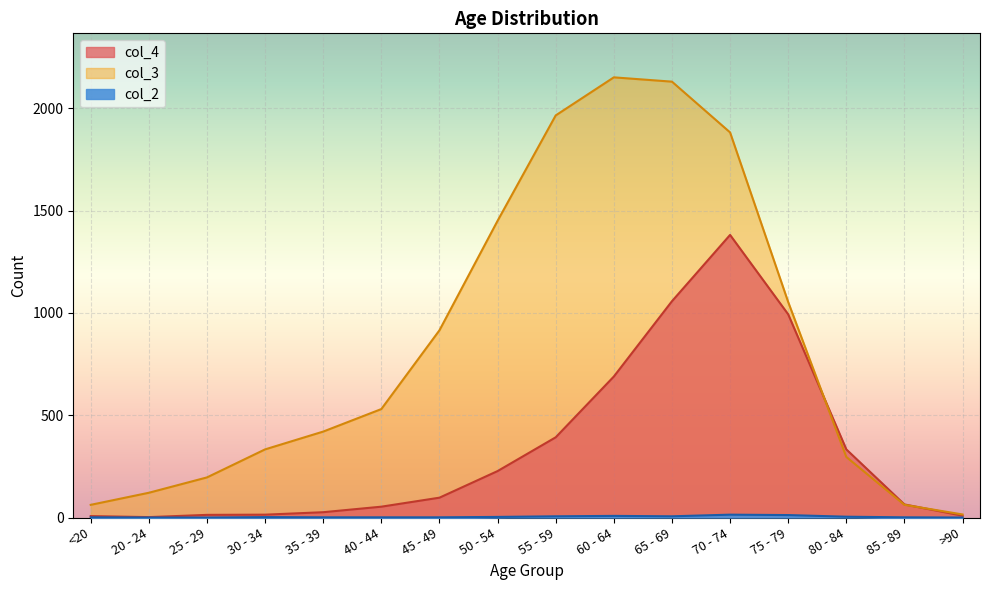

Does the chart display data point markers on the line(s)?

No